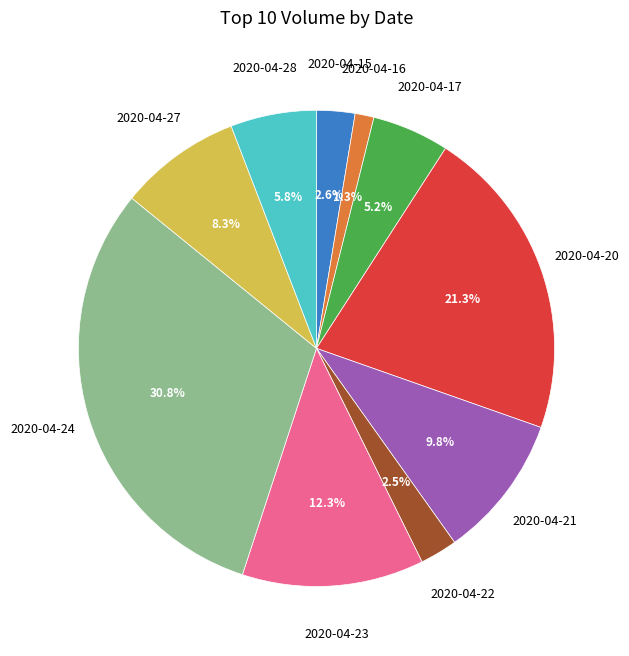

Does 2020-04-17 account for over 50% of the chart?

No